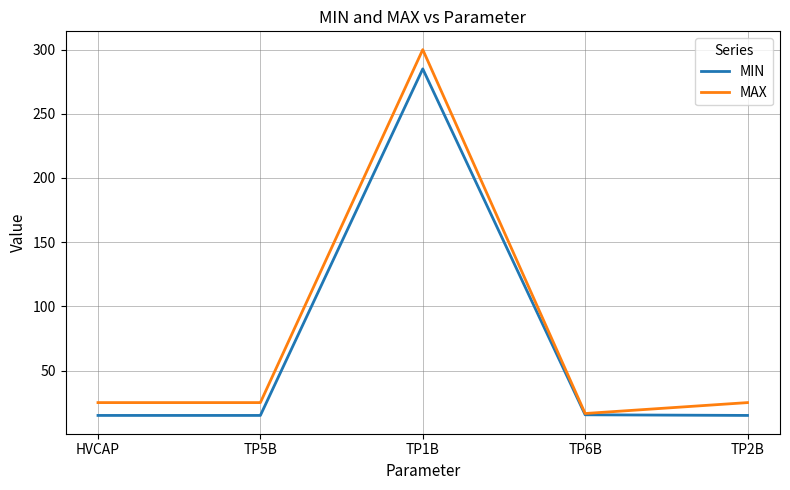

True or false: MAX has more than 2 interior local peaks.

False